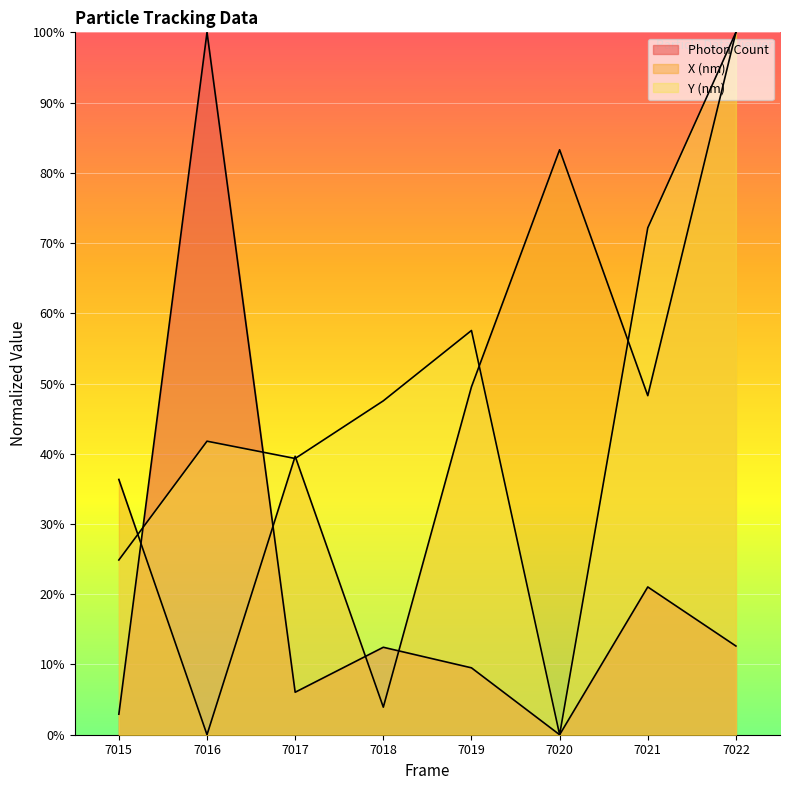

How many interior local valleys does the Y (nm) series have?

2